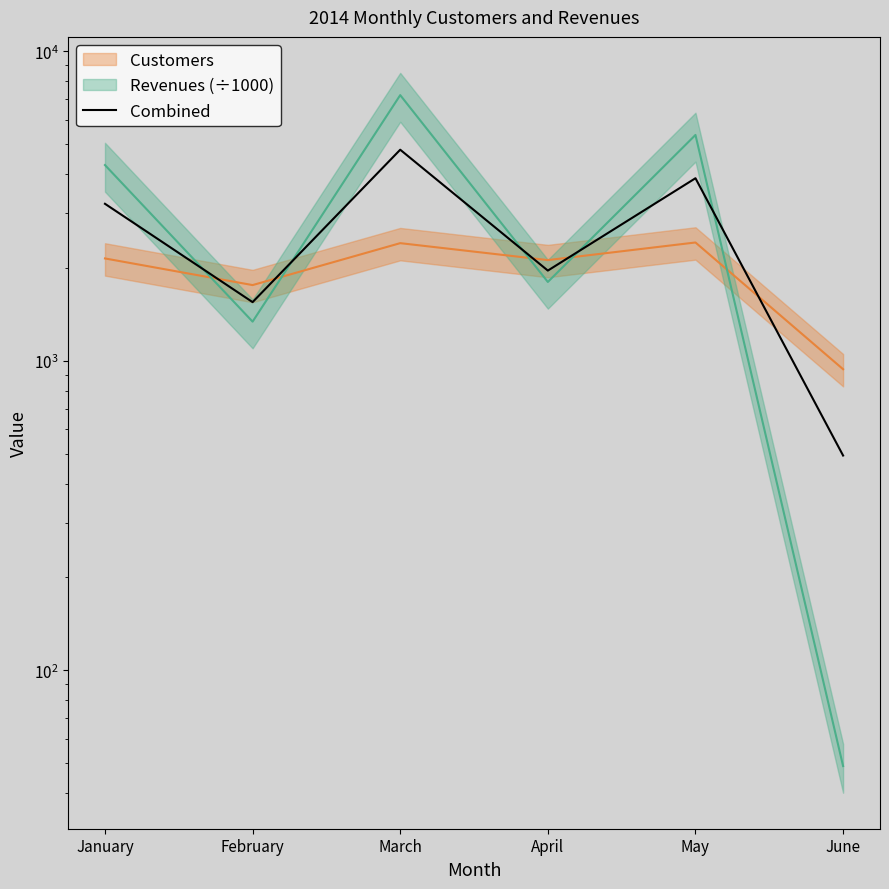

What is the value of the 1st point from the left?

3215.4